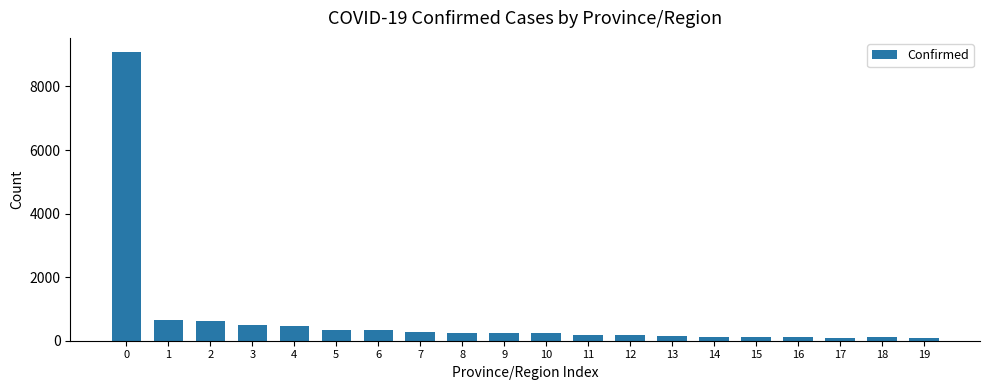

What is the value of the 5th bar from the left?

463